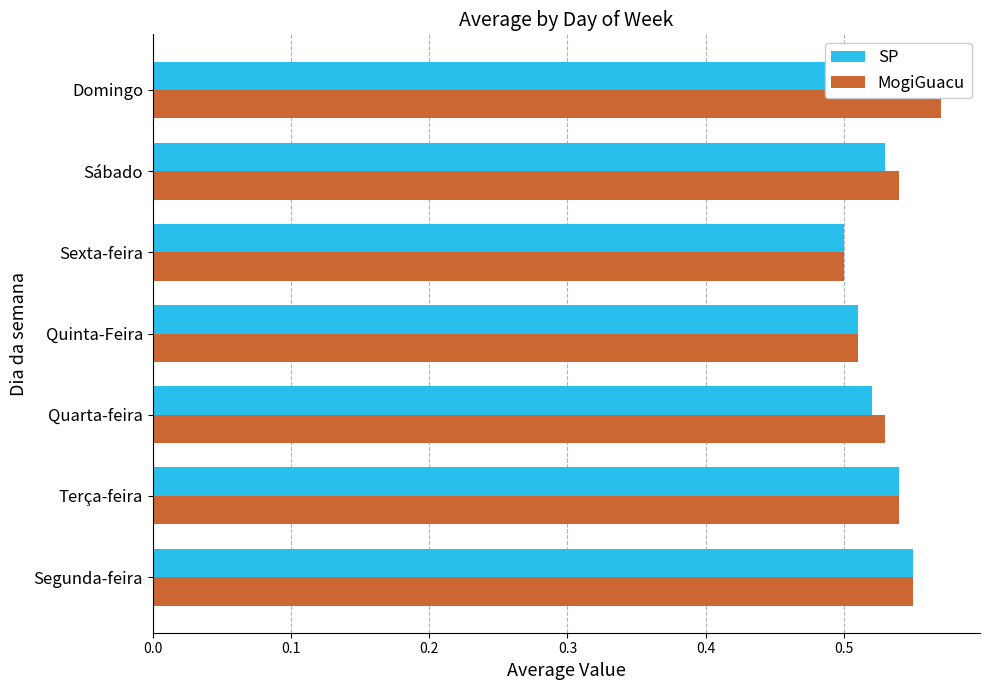

What is the value of the MogiGuacu bar at the 3rd from the left?

0.5